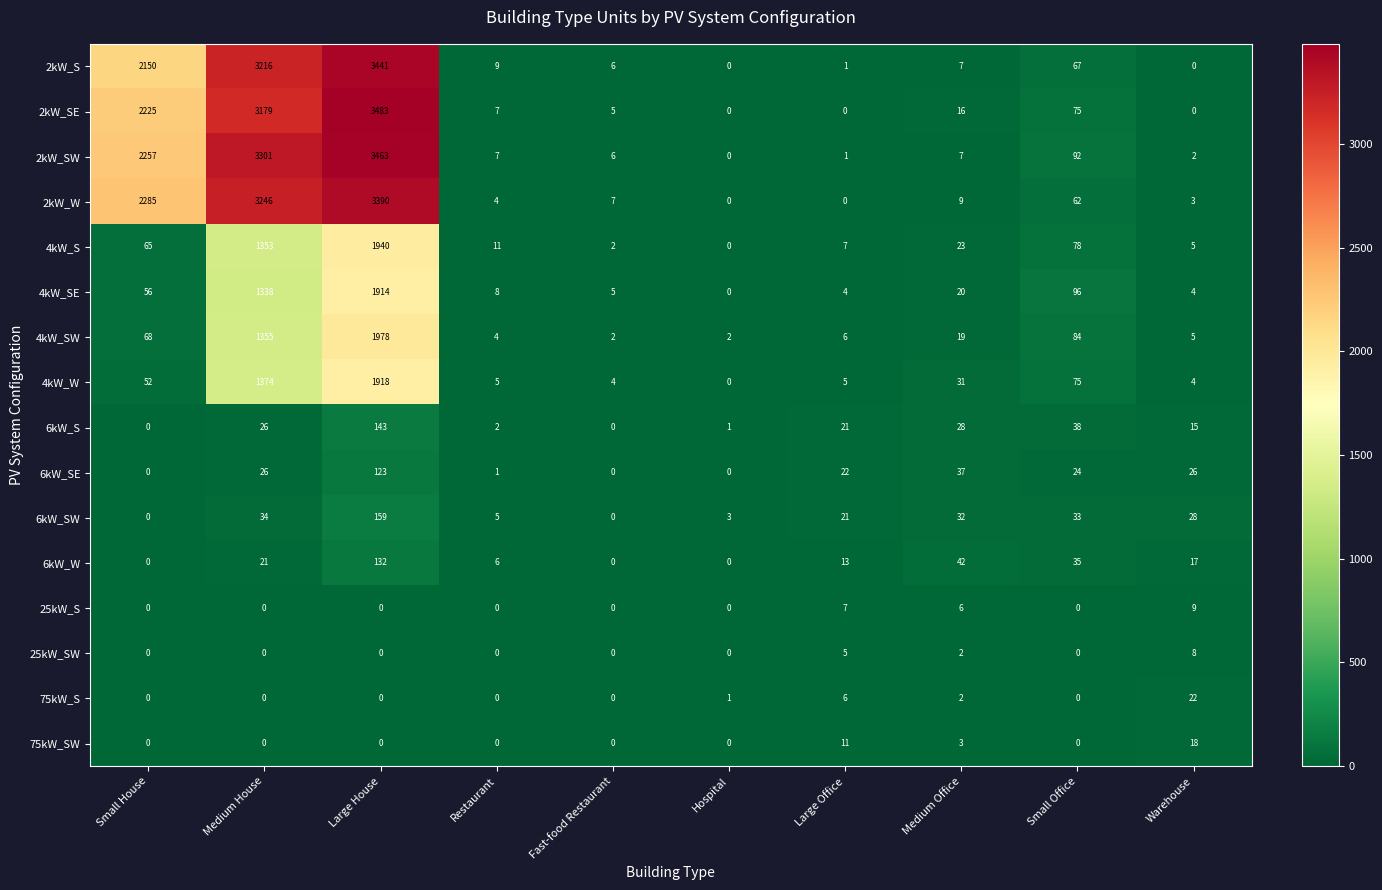

Which series has the largest total across all categories?

2kW_SW